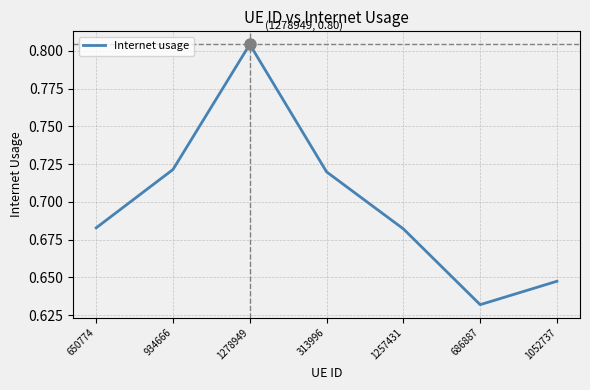

Where is the first local maximum?

1278949